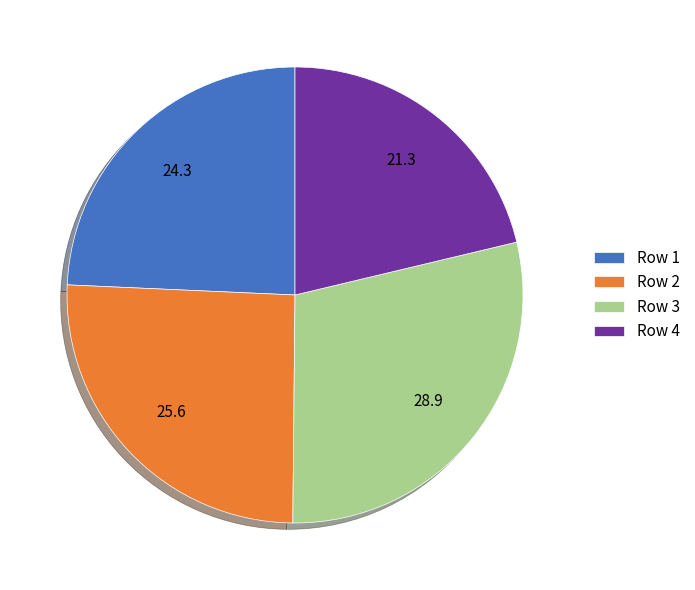

Is the sum of Row 4 and Row 2 greater than half?

No